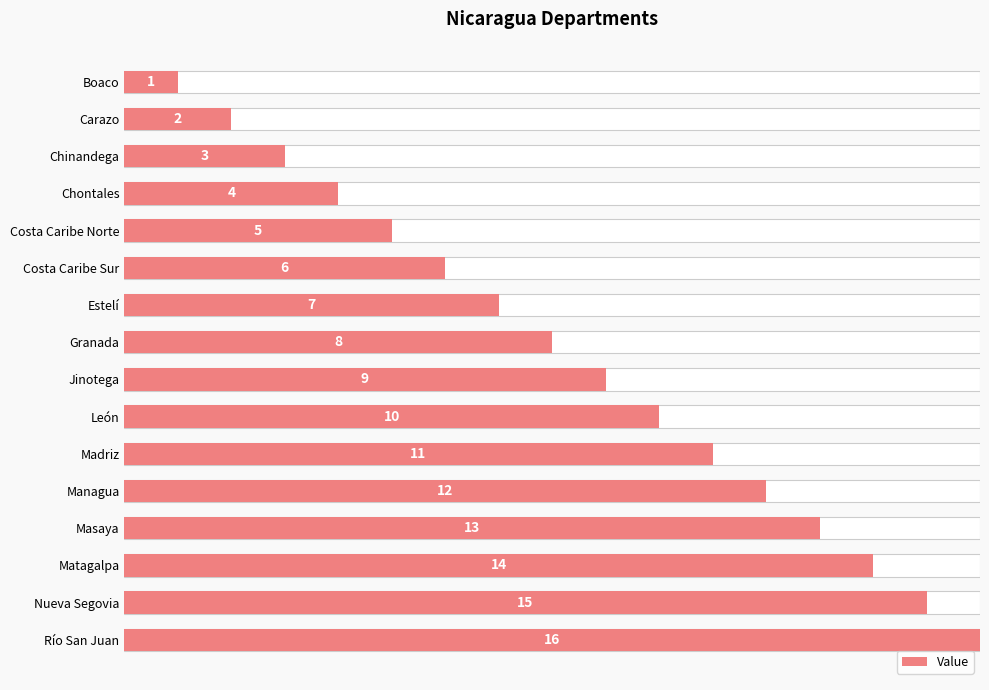

The value at Masaya is 8. True or false?

False